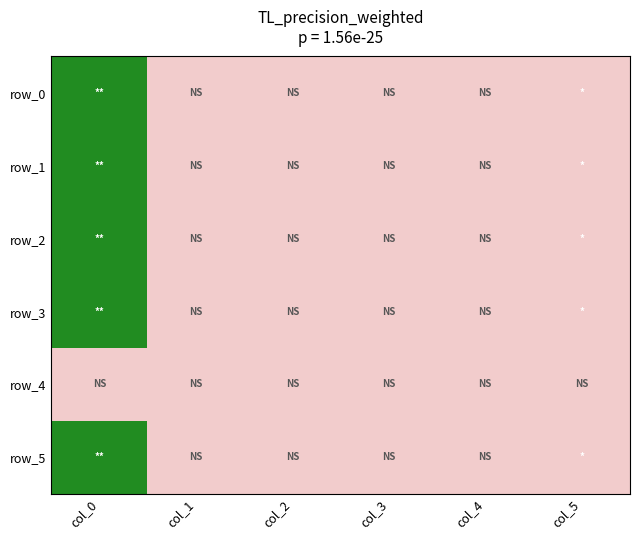

At which category does the chart reach its peak across all series?

col_0